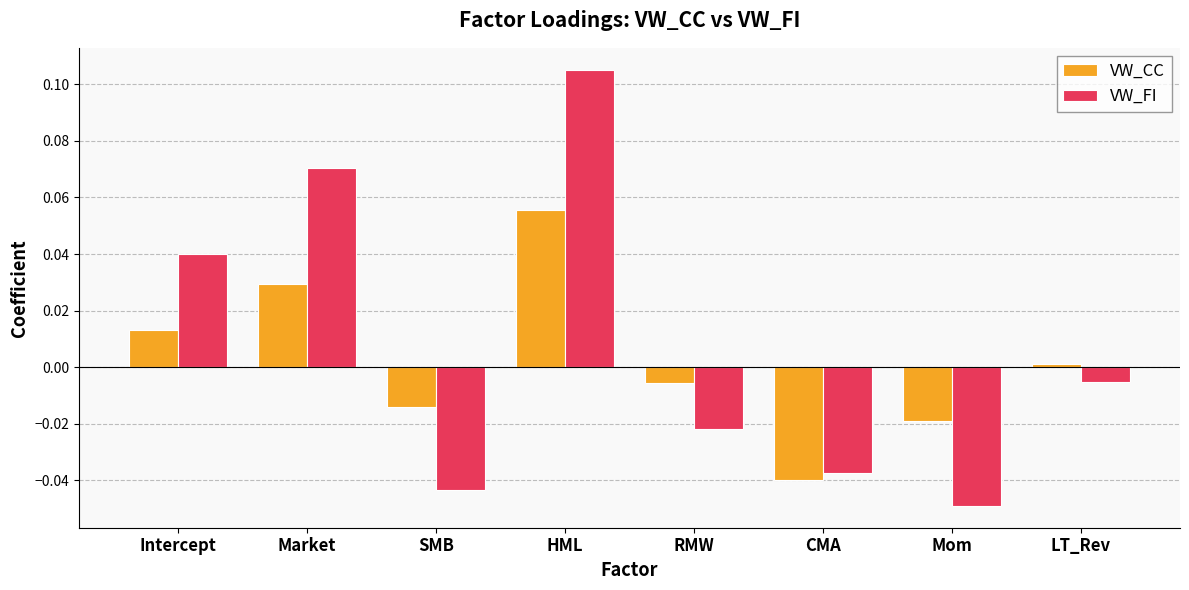

The VW_FI series shows -0.0 at Mom. True or false?

True